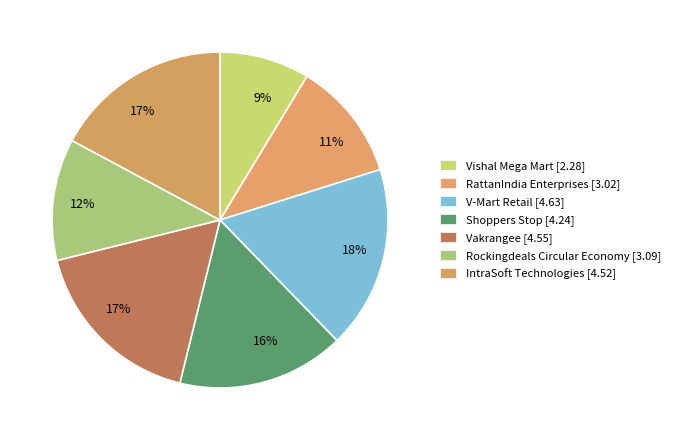

The IntraSoft Technologies slice represents 26% of the pie. True or false?

False